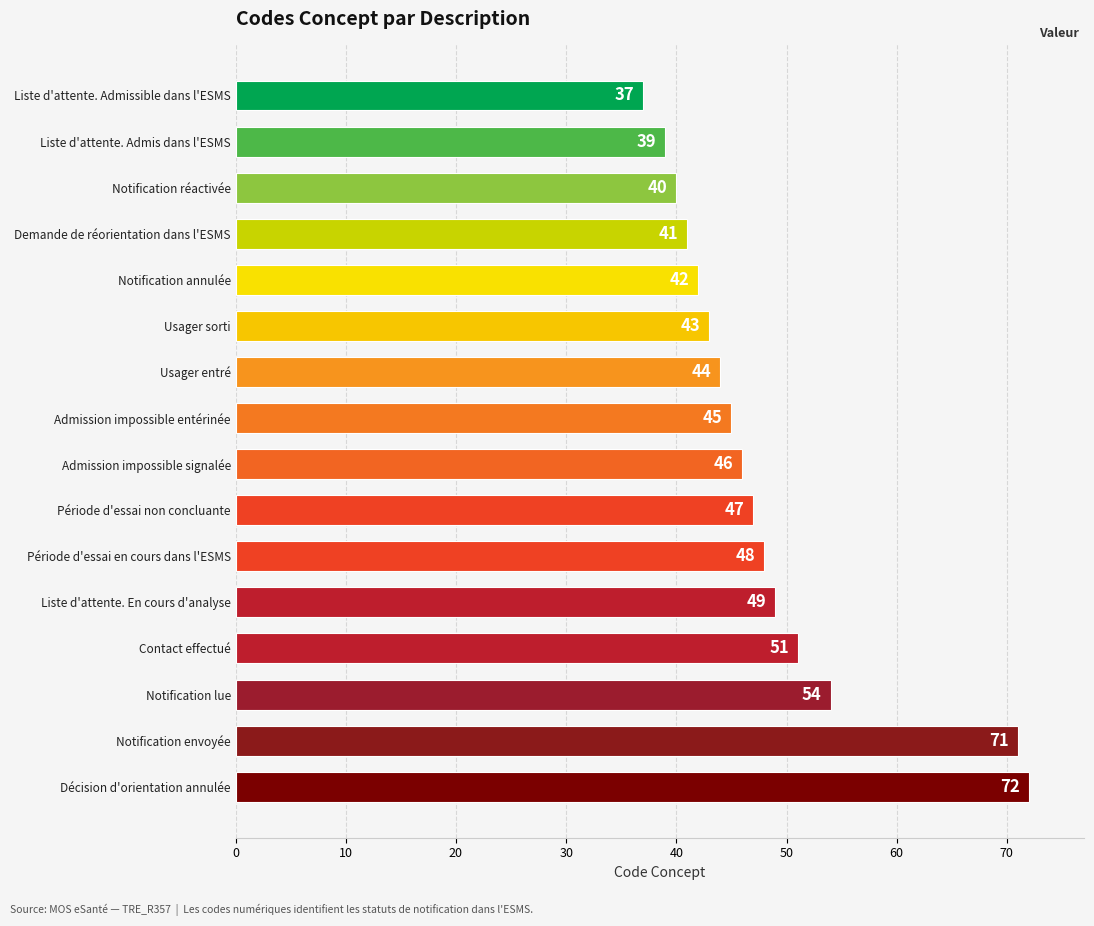

Is it true that the value at Admission impossible entérinée is 45?

True